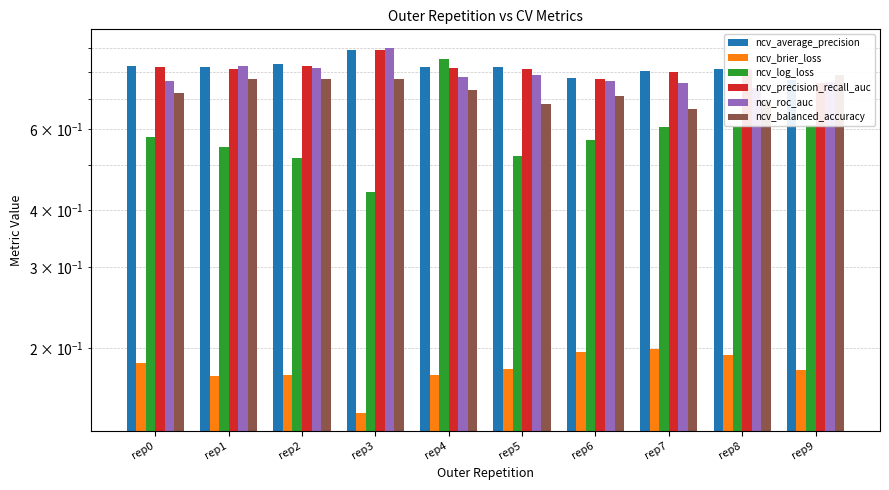

What is the minimum value shown in the chart?

0.1